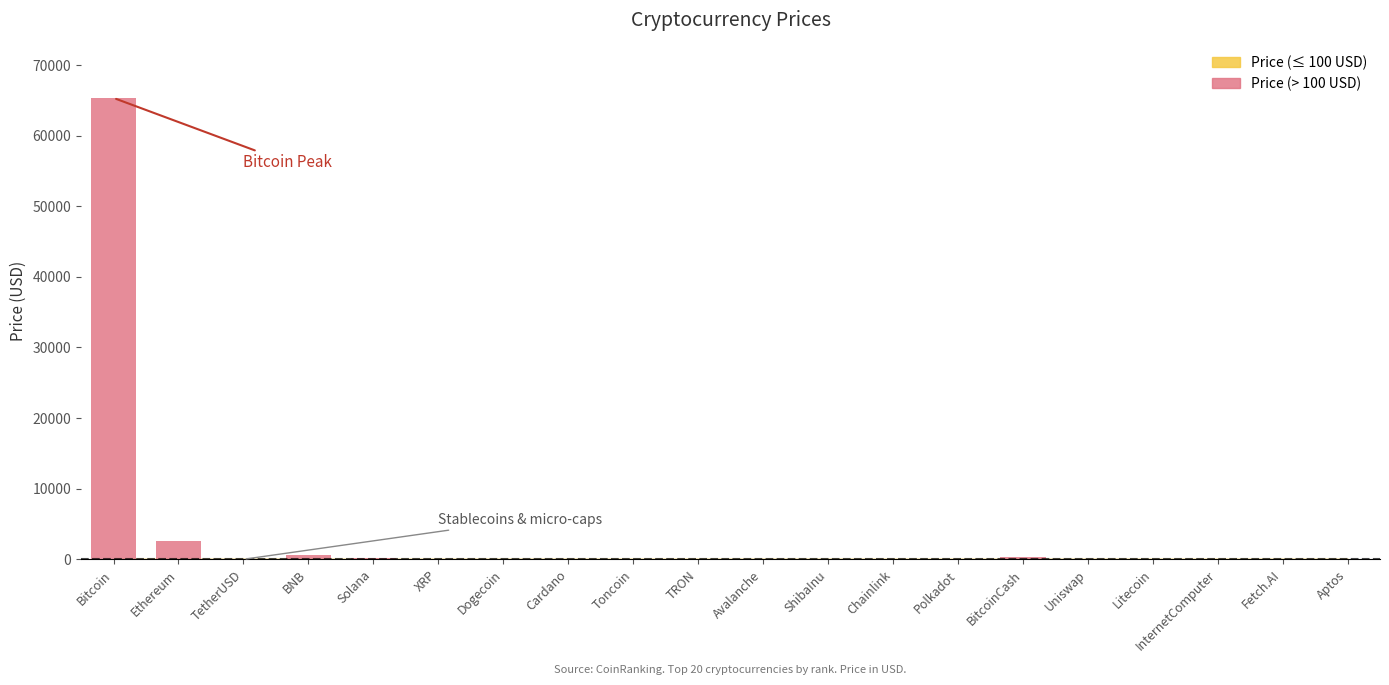

The value at Toncoin is 0.0. True or false?

True